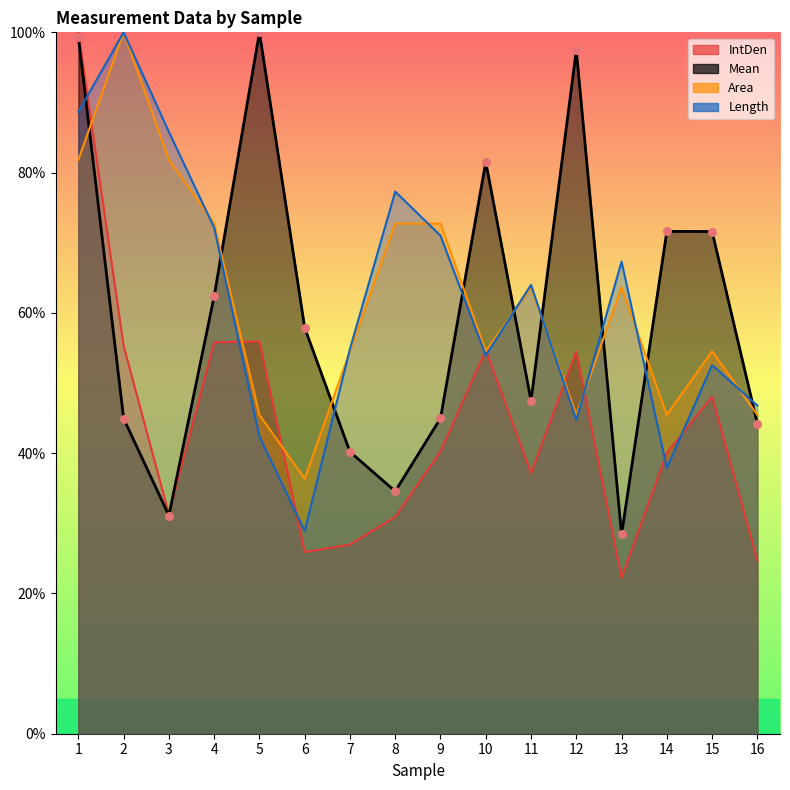

Is the value of Length at 9 greater than the value of Mean at 3?

Yes